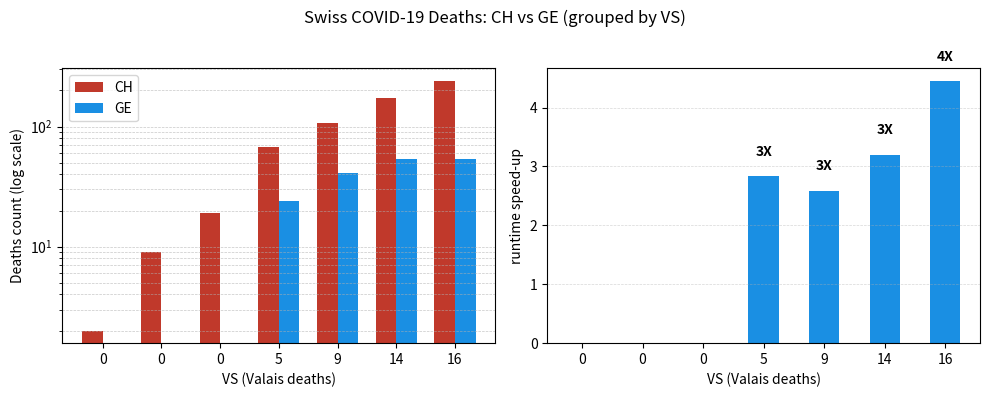

What is the maximum value shown in the chart?

240.0